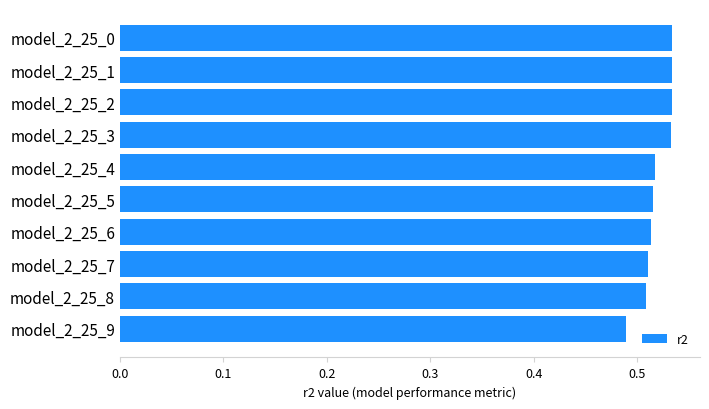

Which has a higher value, model_2_25_5 or model_2_25_0?

model_2_25_0